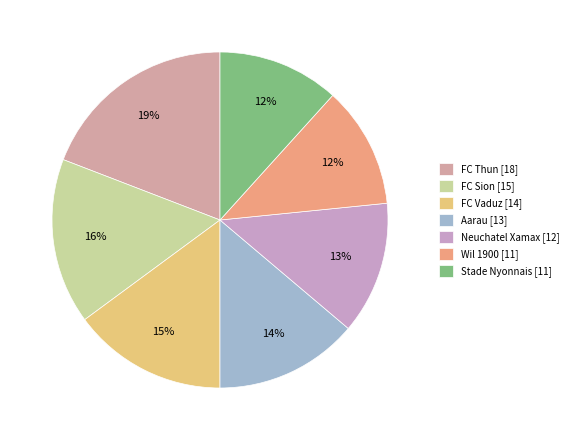

Rank the categories by value from highest to lowest.

FC Thun, FC Sion, FC Vaduz, Aarau, Neuchatel Xamax, Wil 1900, Stade Nyonnais